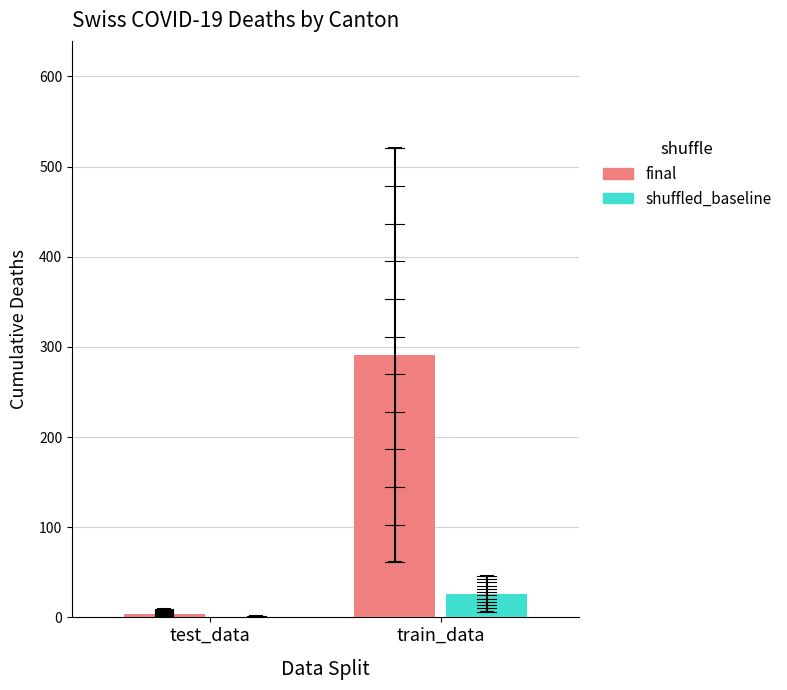

At which label does shuffled_baseline reach its peak?

train_data